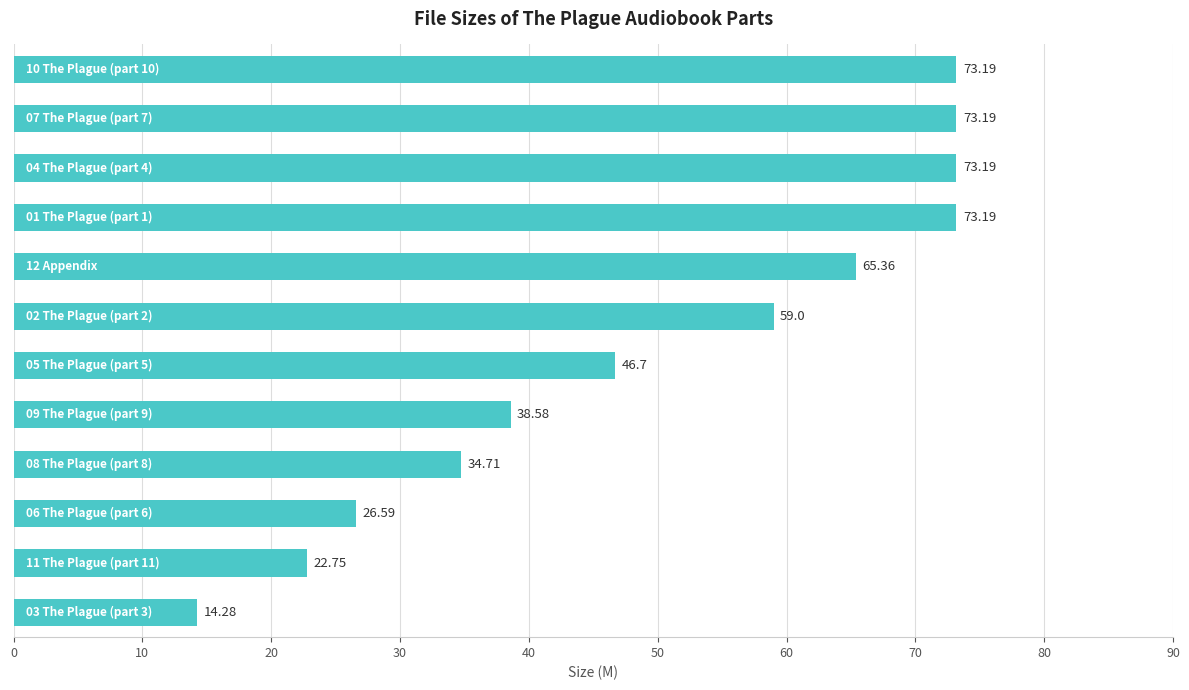

What is the average value?

50.1